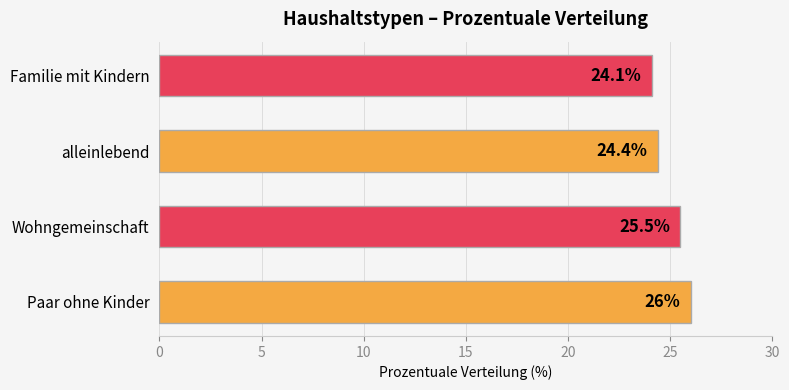

What is the ratio of the value at Wohngemeinschaft to the value at alleinlebend?

1.0